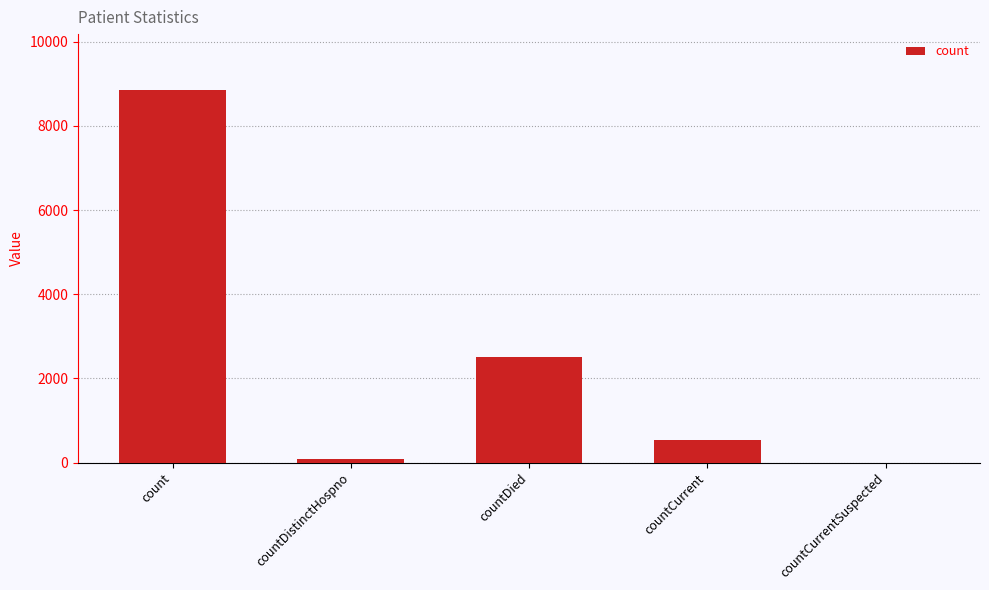

What is the approximate value at countDied, to the nearest 100?

2500